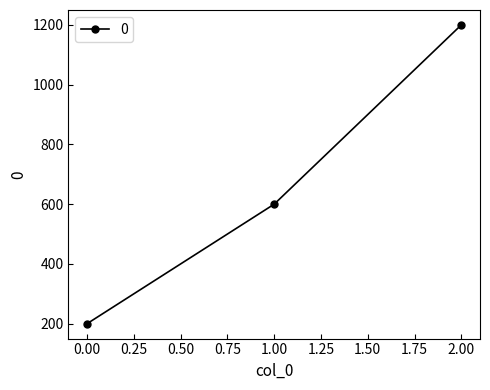

Is it true that the value at 1.00 is 242?

False